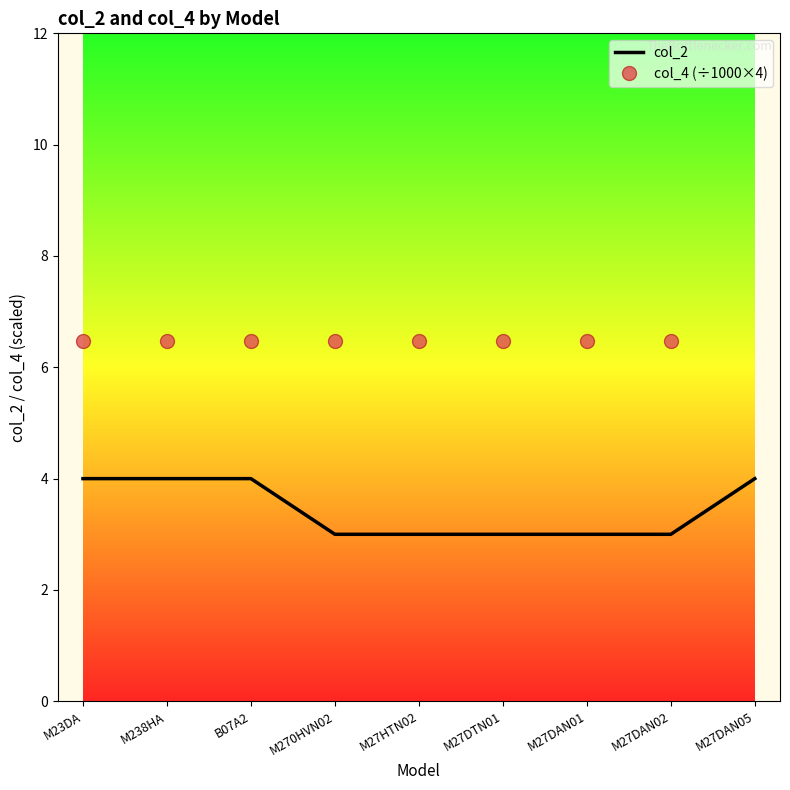

At which label is col_2 closest to 3?

M270HVN02